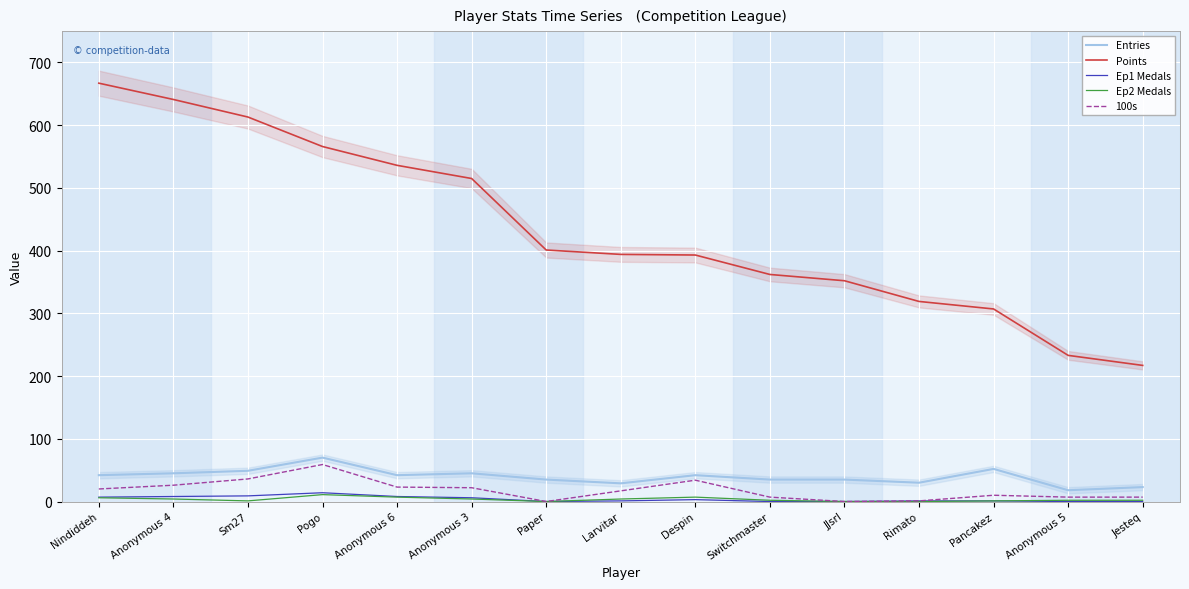

What is the maximum value shown in the chart?

667